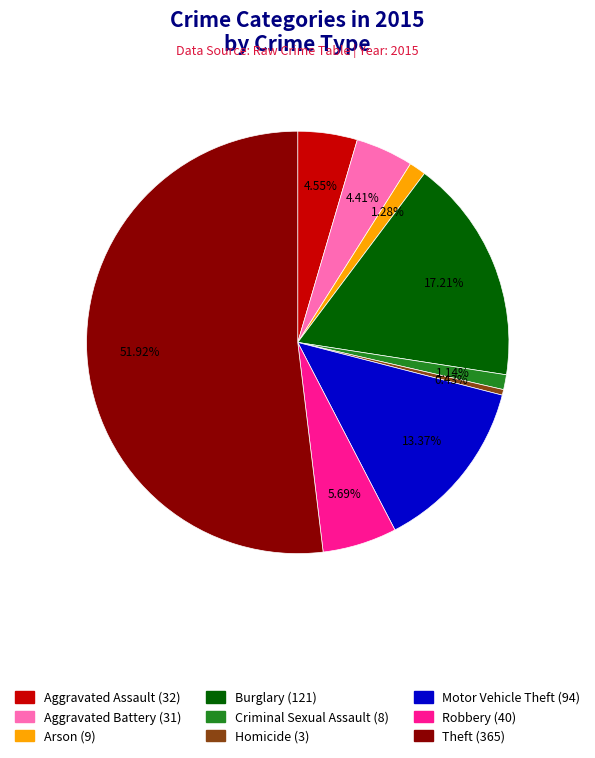

The Aggravated Assault slice represents 5% of the pie. True or false?

True